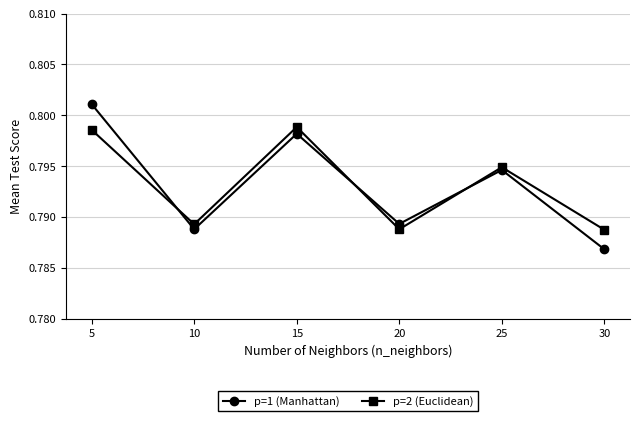

Is the value of p=1 (Manhattan) at 10 greater than the value of p=2 (Euclidean) at 25?

No